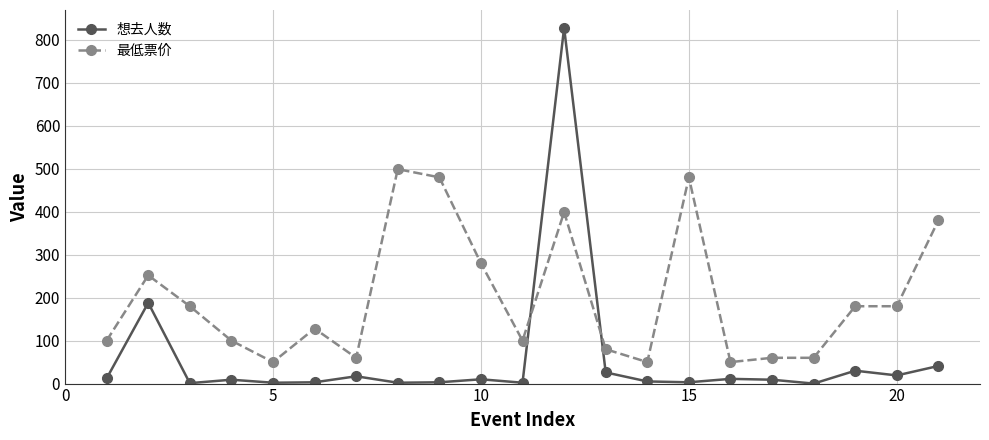

How many data points does each series have?

21